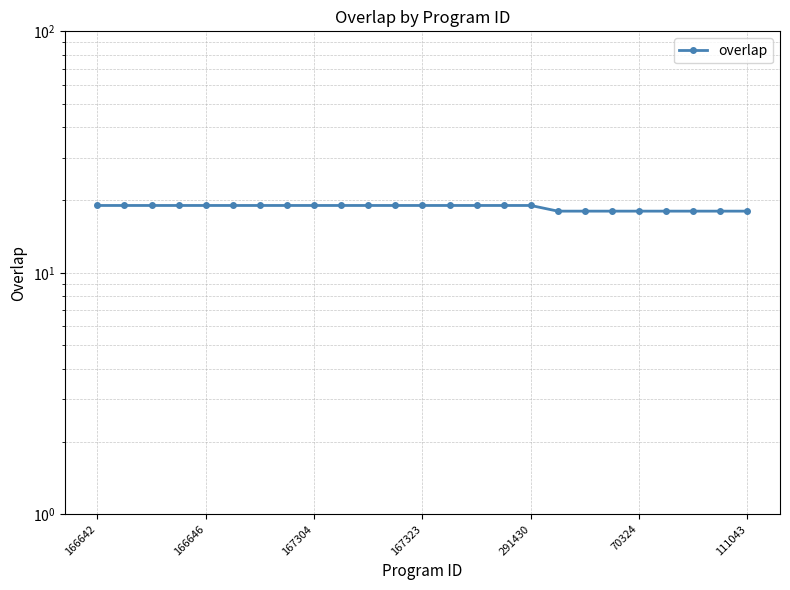

Approximately how many times larger is the value at 13 compared to 166646?

1.0